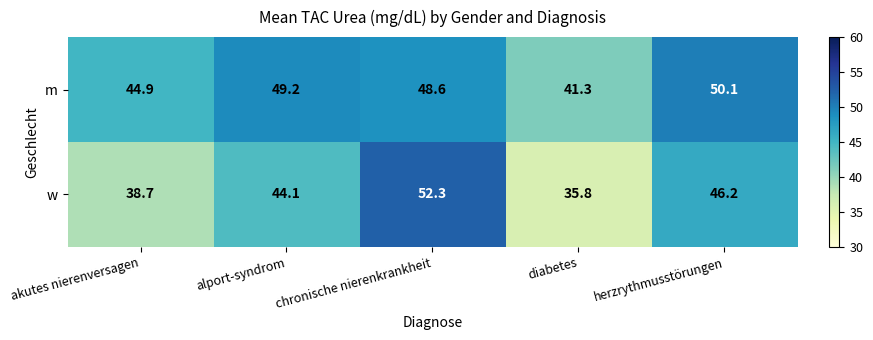

How many data points does each series have?

5